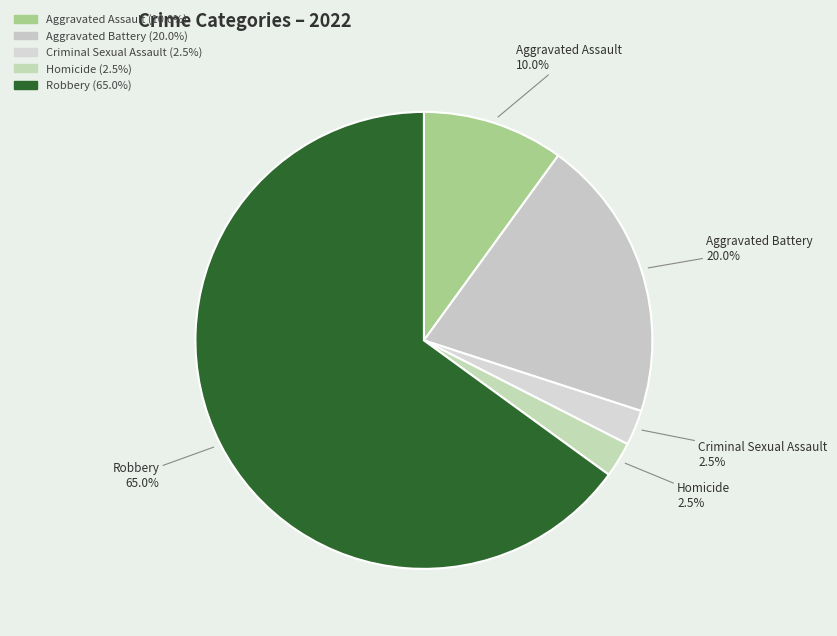

What is the largest slice in the pie chart?

Robbery